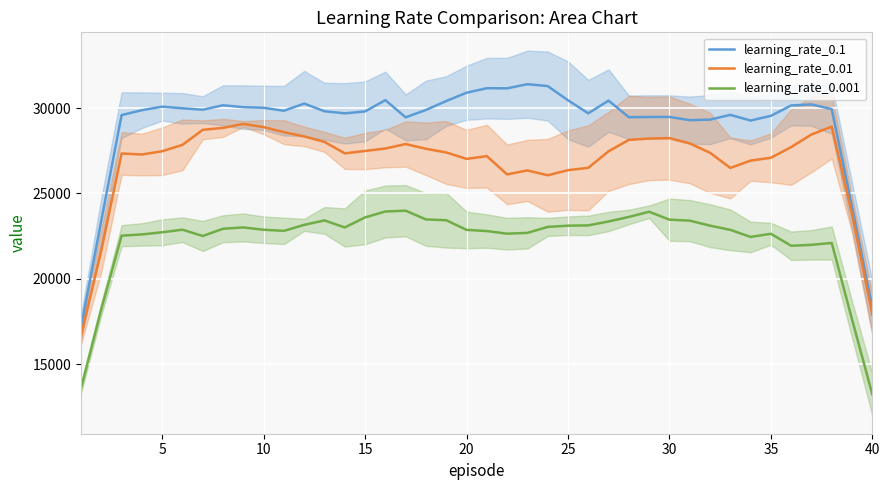

What is the value of the learning_rate_0.001 point at the 25th from the left?

23109.5